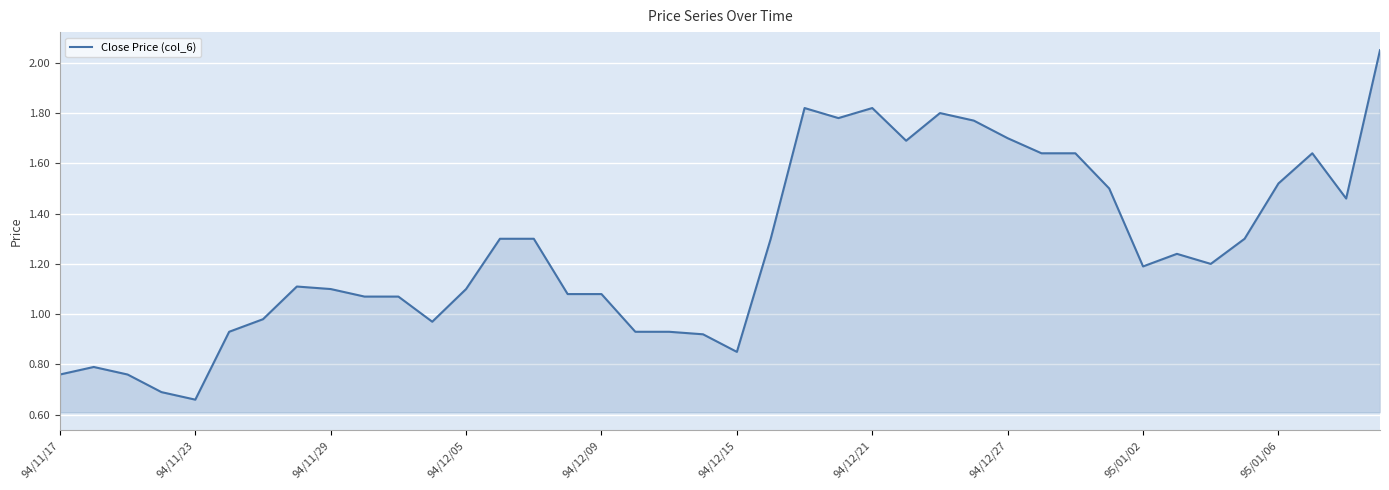

What is the difference between the maximum and minimum values?

1.4